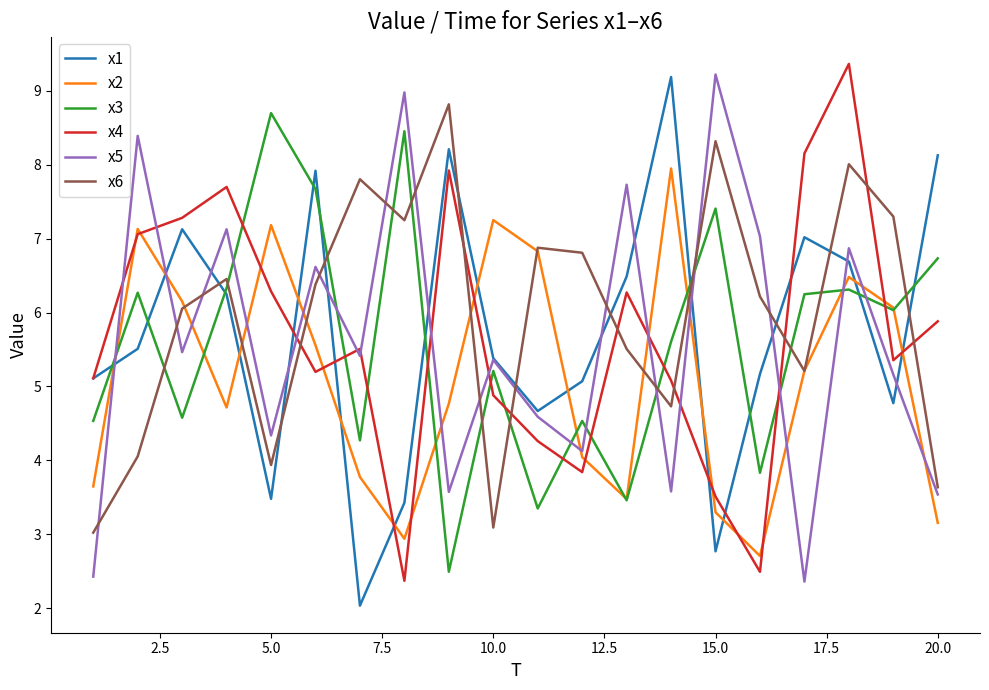

What is the minimum value for x6?

3.0